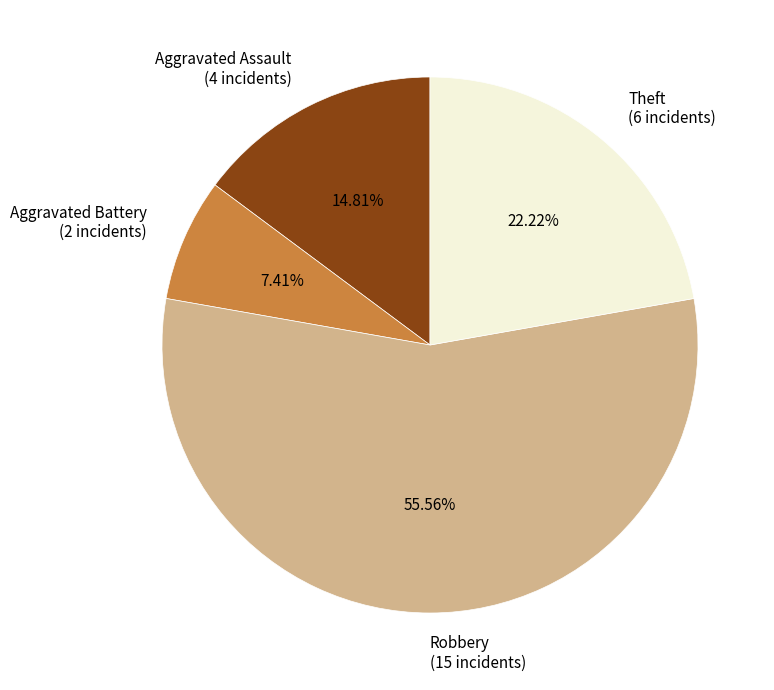

Count the number of slices in the pie.

4